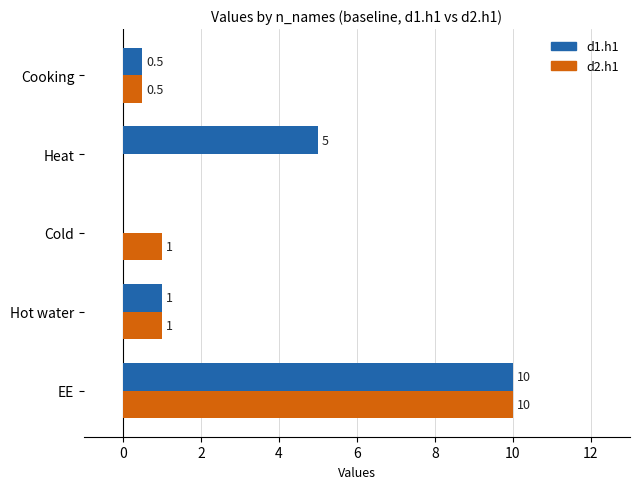

What is the sum of all d1.h1 values?

16.5